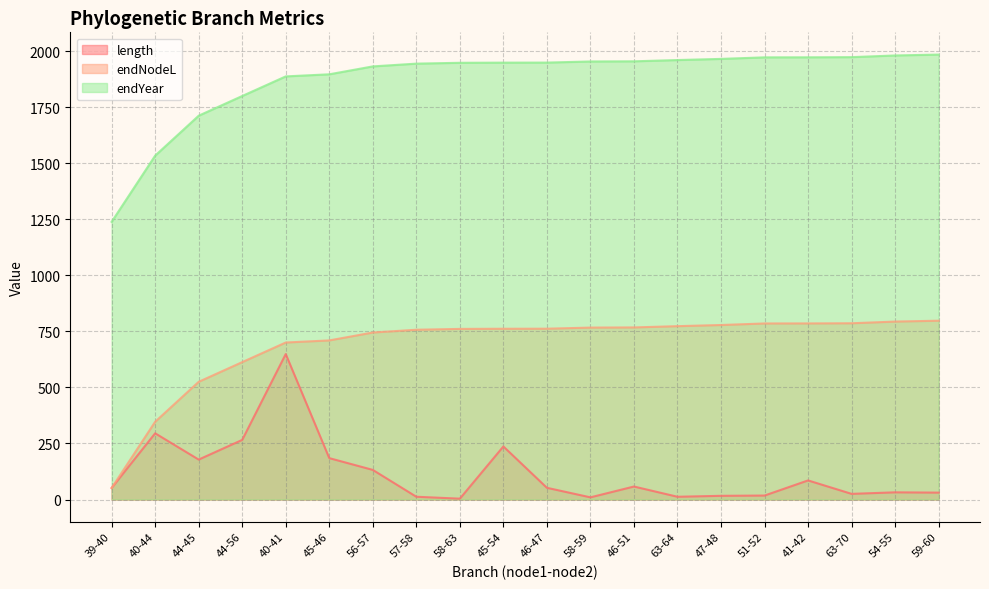

At which label does endYear reach its peak?

59-60